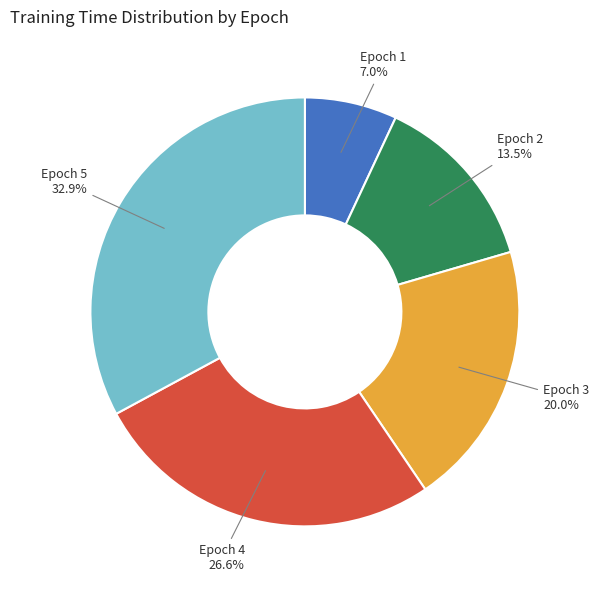

To the nearest percent, what is the average slice percentage?

20%